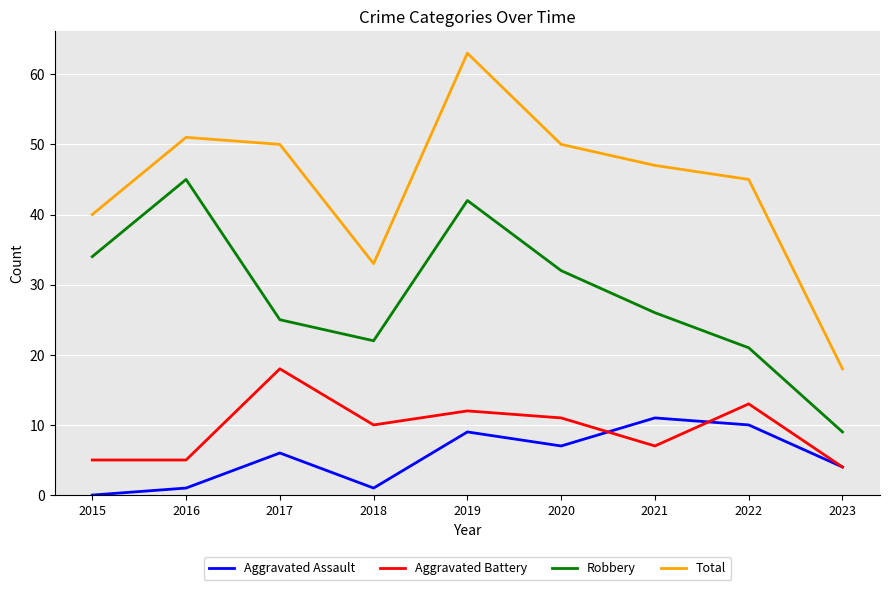

True or false: Total and Aggravated Battery cross at least once.

False